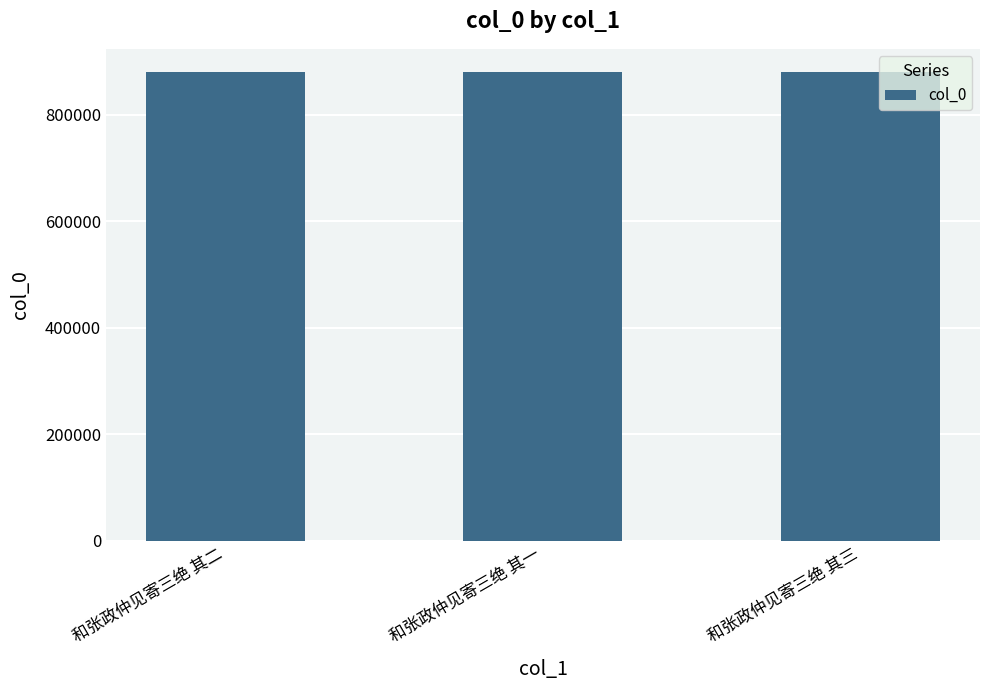

What is the maximum value shown in the chart?

879462